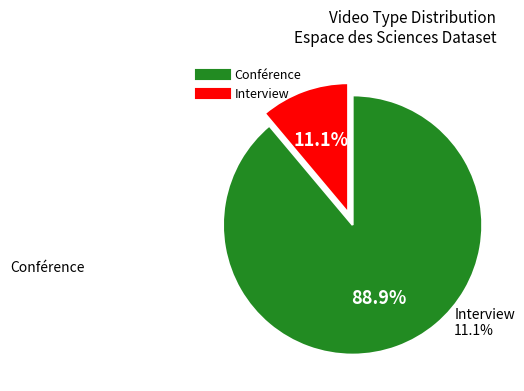

To the nearest percent, what percentage of the pie is Interview?

11%